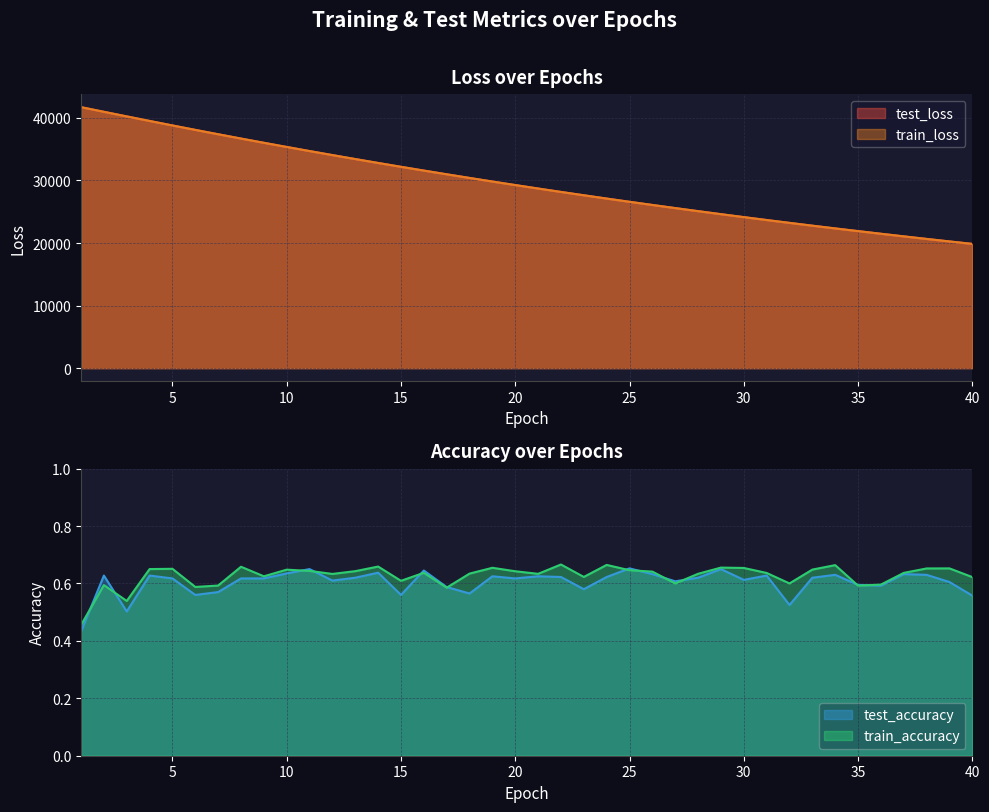

List the labels in order of test_accuracy value, smallest first.

1, 3, 32, 40, 6, 15, 18, 7, 23, 17, 36, 35, 39, 27, 12, 30, 5, 8, 9, 20, 13, 28, 33, 22, 24, 19, 21, 2, 4, 31, 34, 38, 26, 37, 10, 14, 16, 11, 29, 25